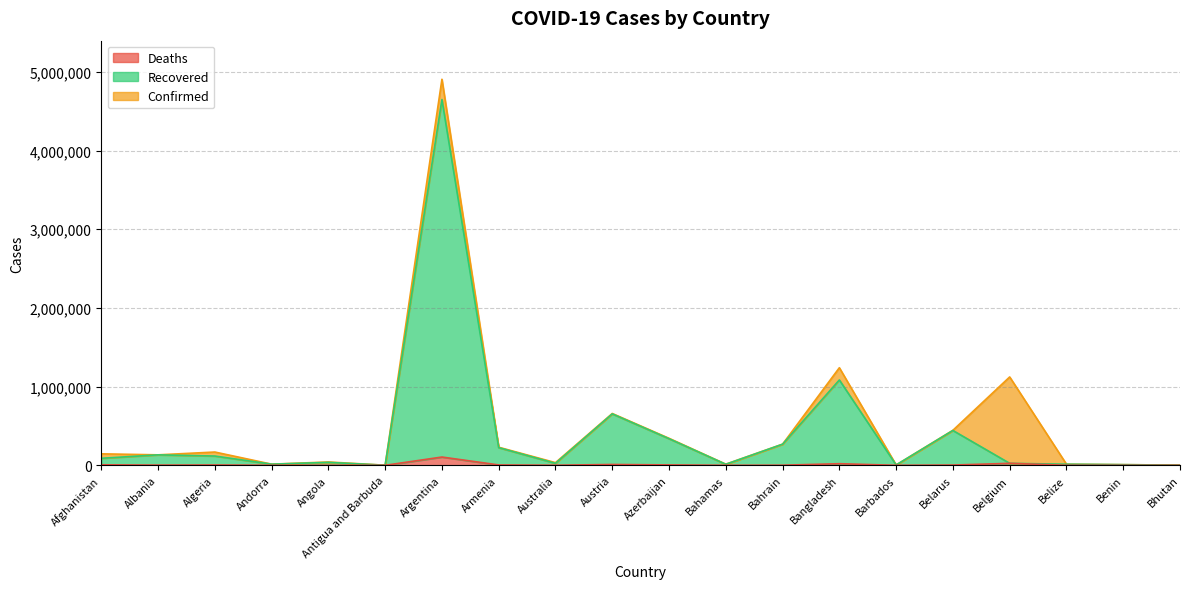

True or false: Recovered and Deaths intersect in this chart.

False